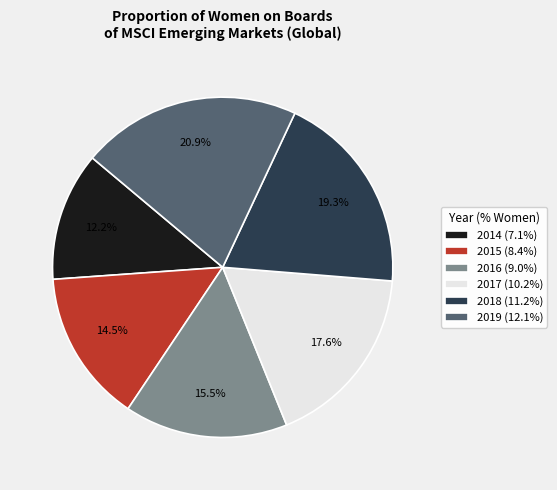

Rank the categories by value from lowest to highest.

2014, 2015, 2016, 2017, 2018, 2019